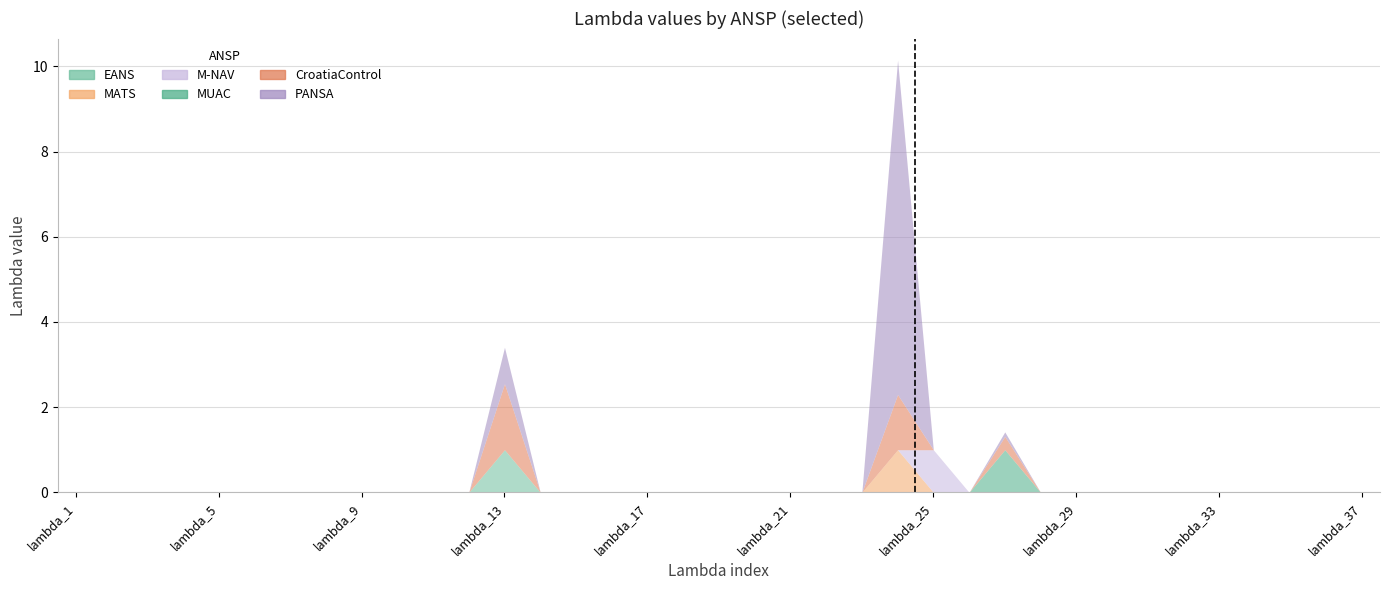

True or false: MATS and EANS cross at least once.

False